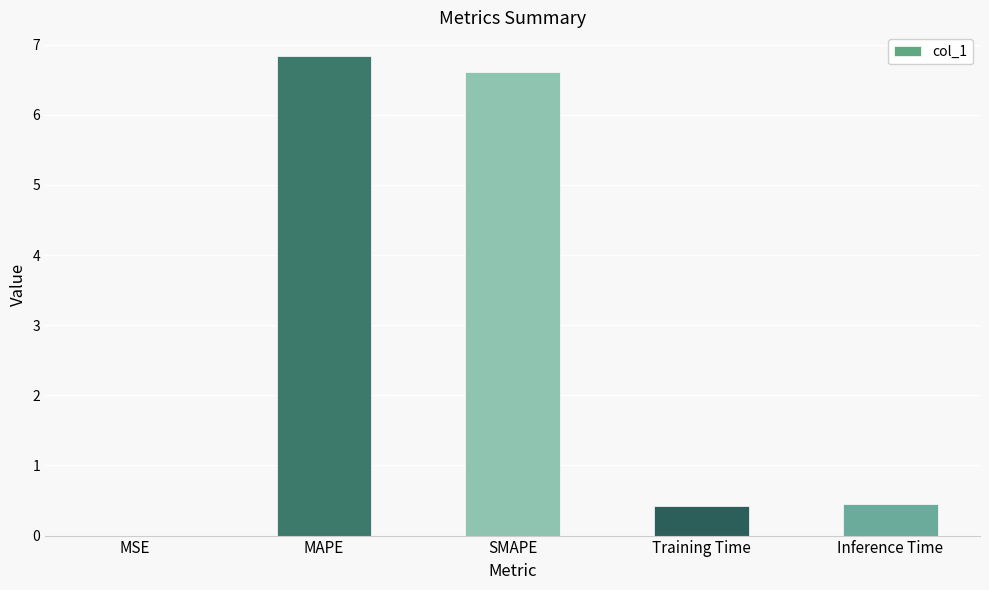

What is the maximum value shown in the chart?

6.8